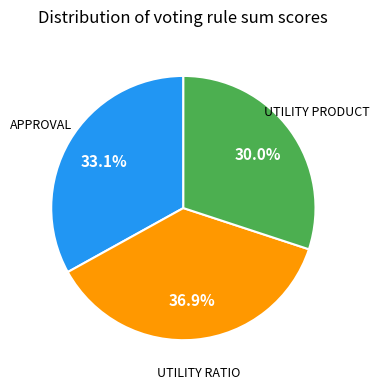

Which slice is the largest?

UTILITY RATIO